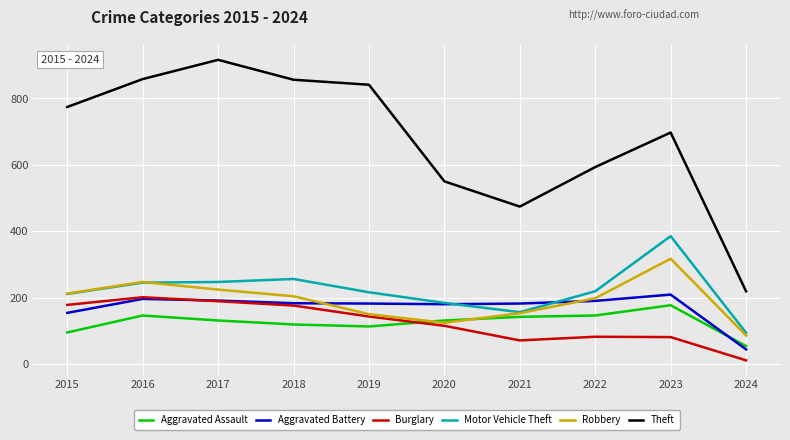

In Aggravated Battery, how many points are higher than both neighbors (excluding endpoints)?

2